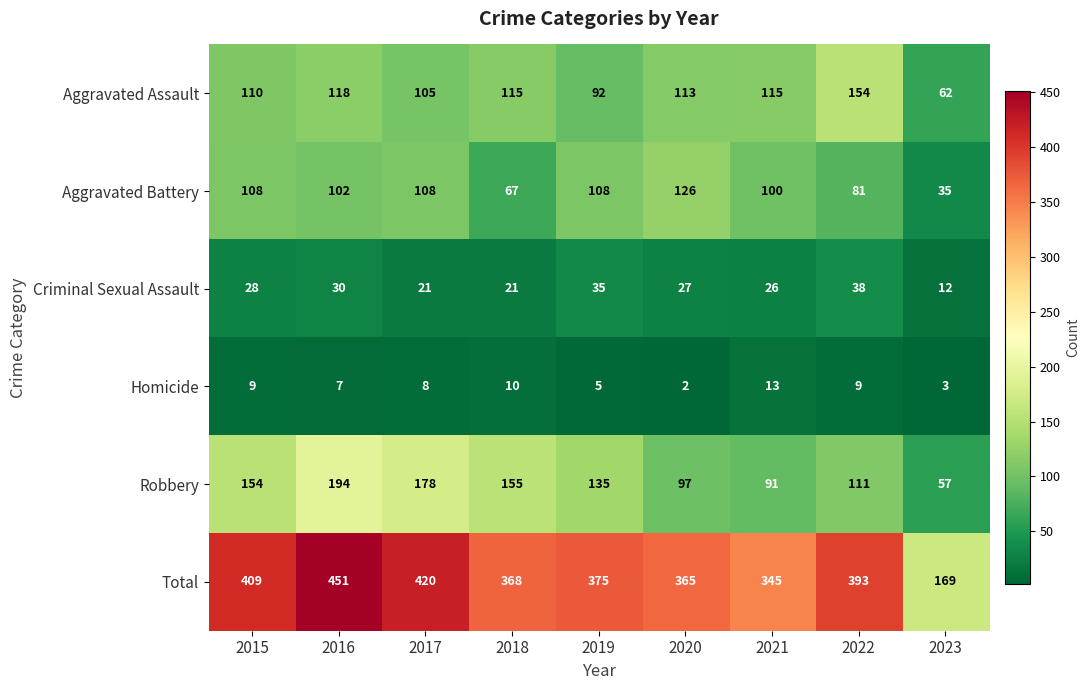

At which category does the chart reach its minimum across all series?

2020